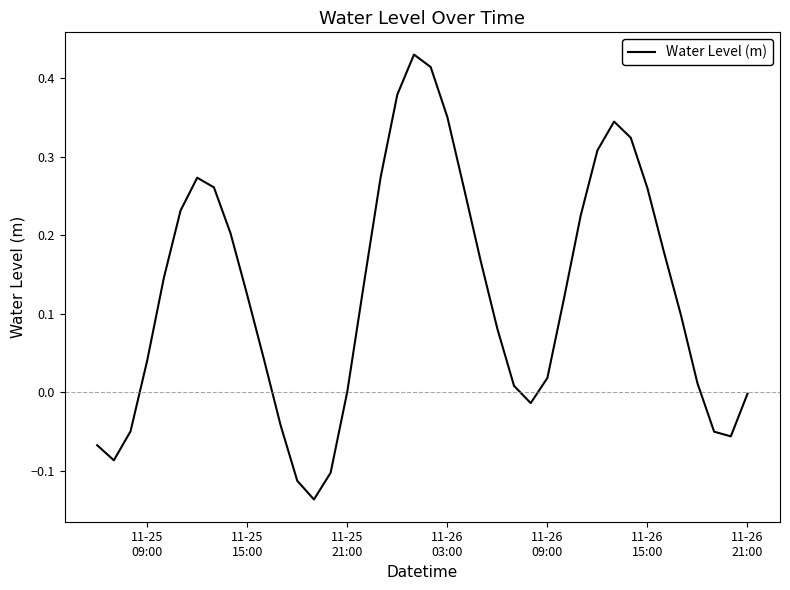

What is the difference between the maximum and minimum values?

0.6